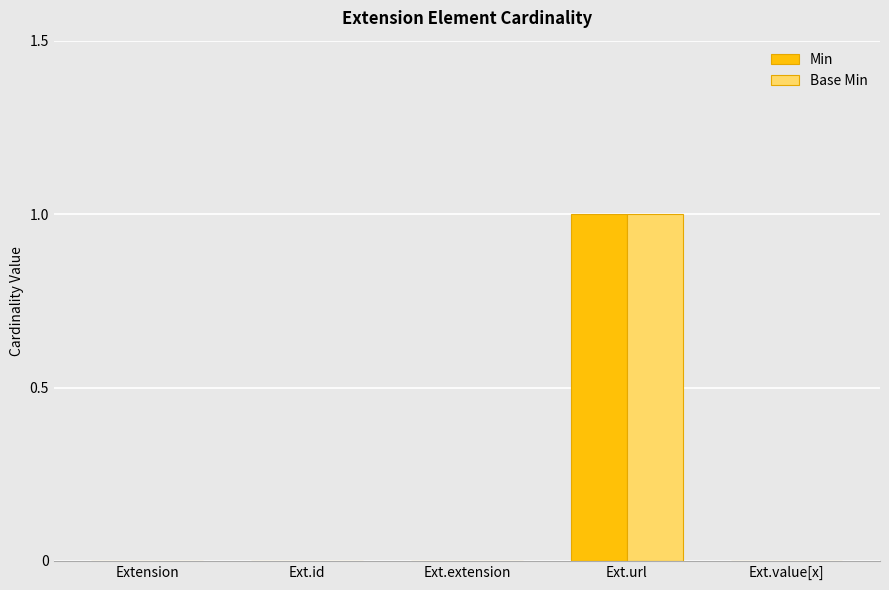

Which category has the highest value in the Min series?

Ext.url